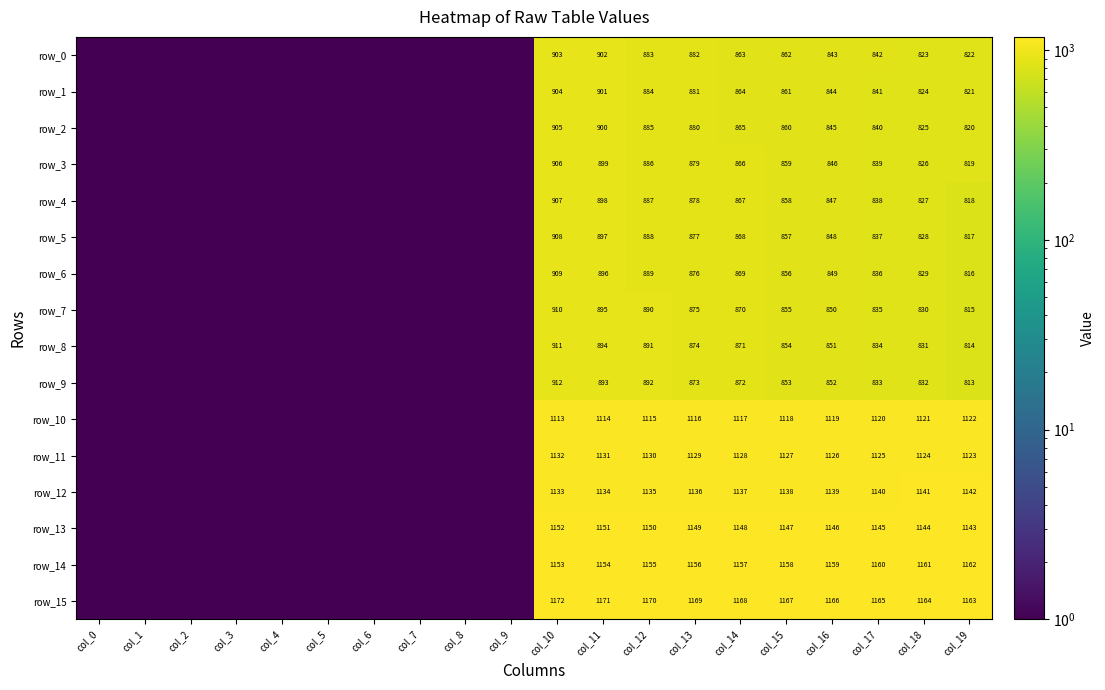

Is it true that row_12 equals 0.1 at col_8?

False